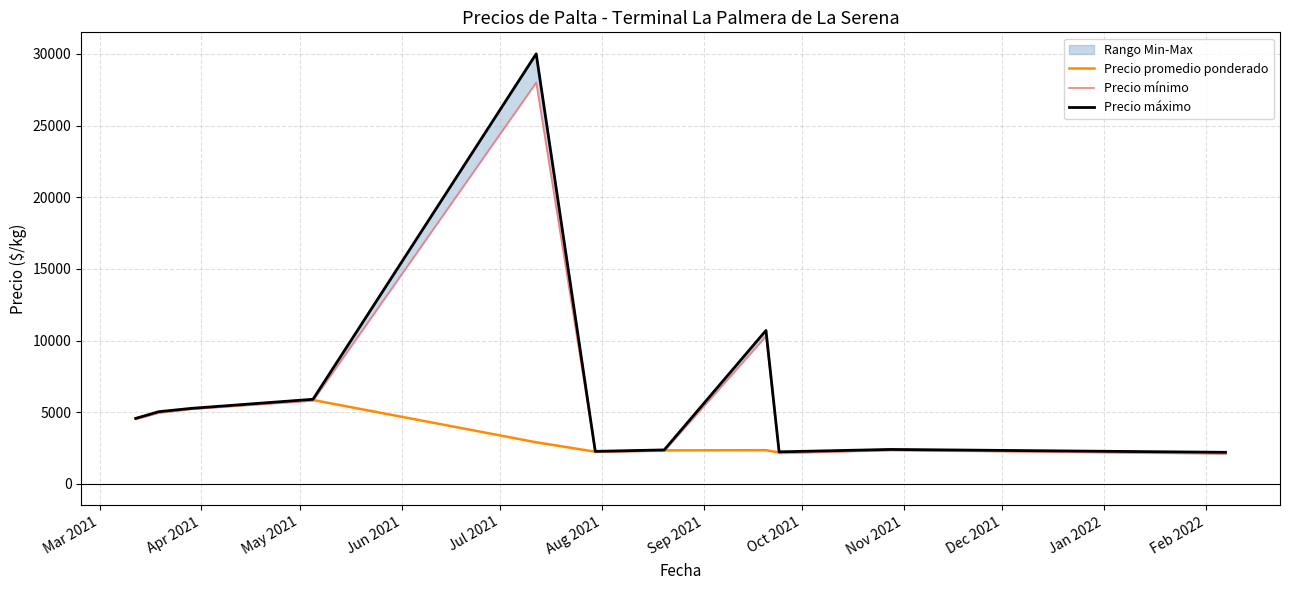

True or false: Precio máximo and Precio promedio ponderado cross at least once.

False